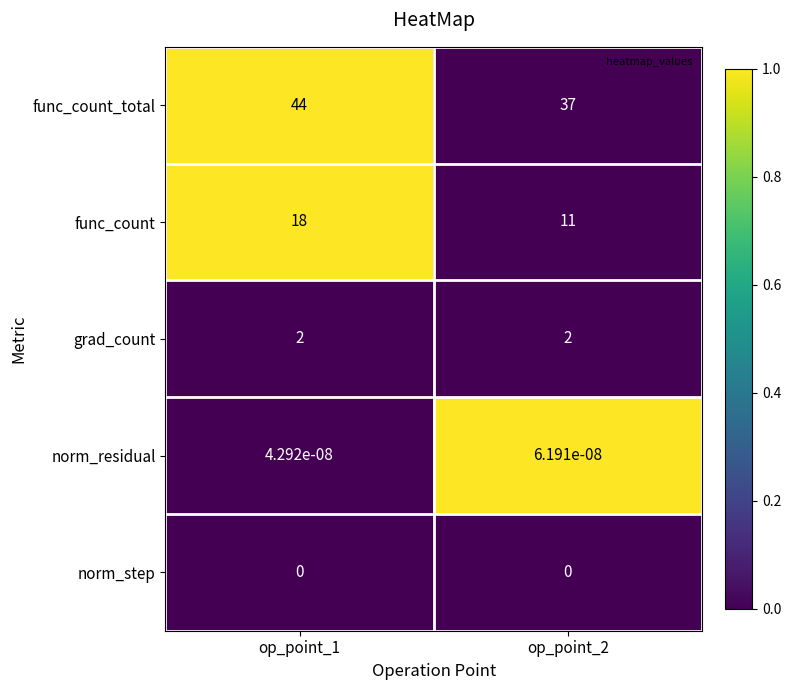

Rank the series by their maximum value, from lowest to highest.

norm_step, norm_residual, grad_count, func_count, func_count_total